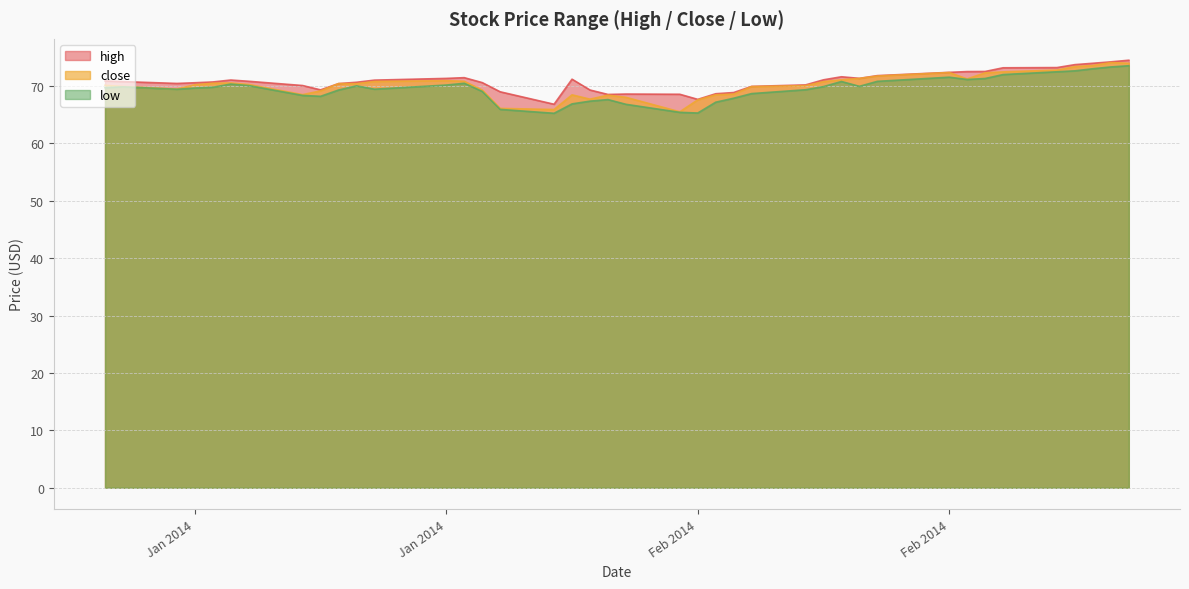

In close, how many points are lower than both neighbors (excluding endpoints)?

7